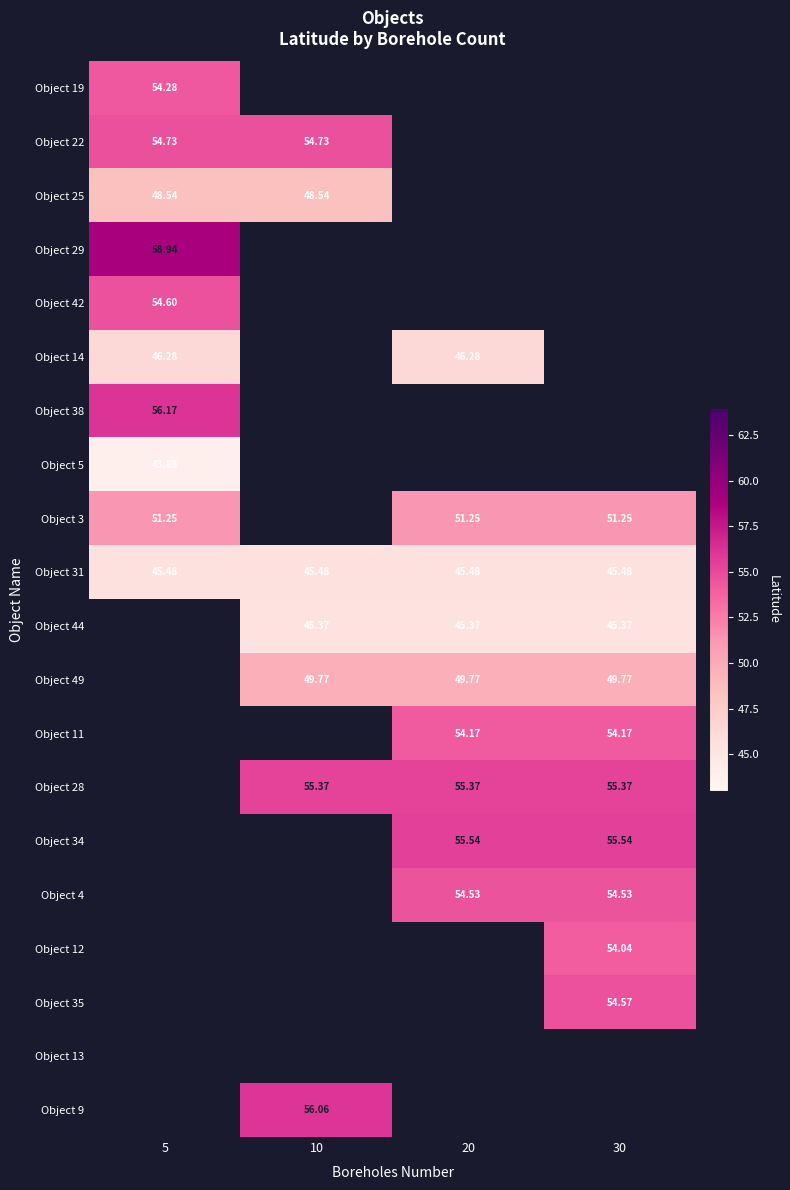

Which label corresponds to the largest value in the chart?

5